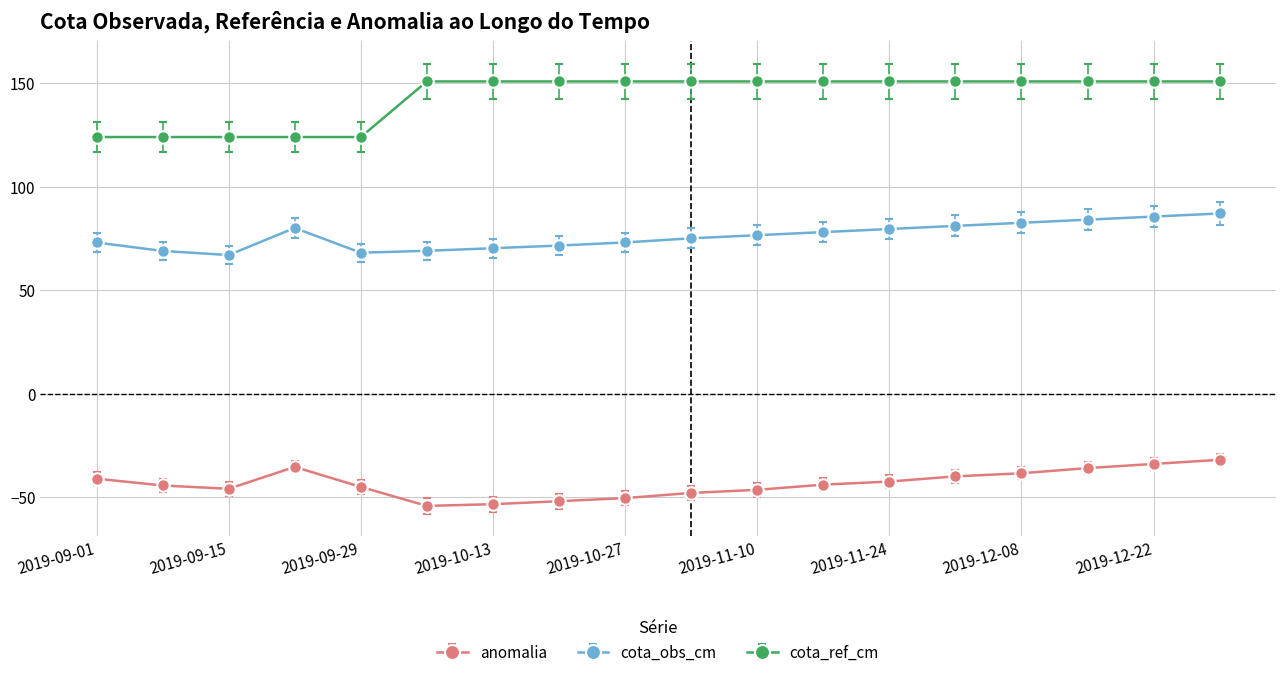

Rank the series by their average value, from lowest to highest.

anomalia, cota_obs_cm, cota_ref_cm